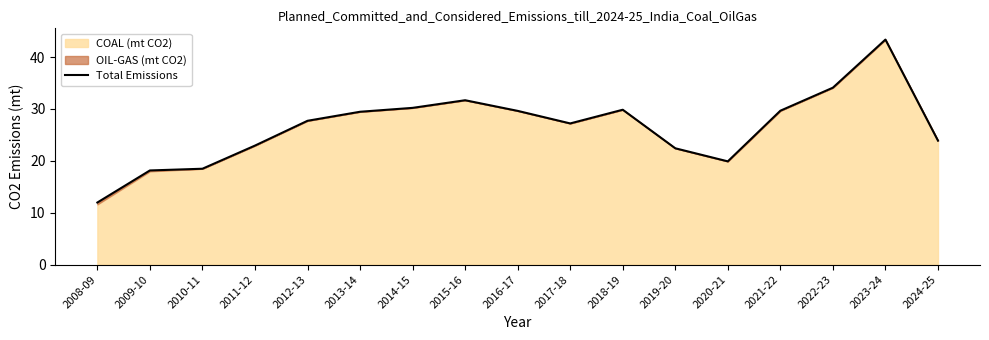

What is the sum of the values at 2014-15 and 2016-17?

59.8